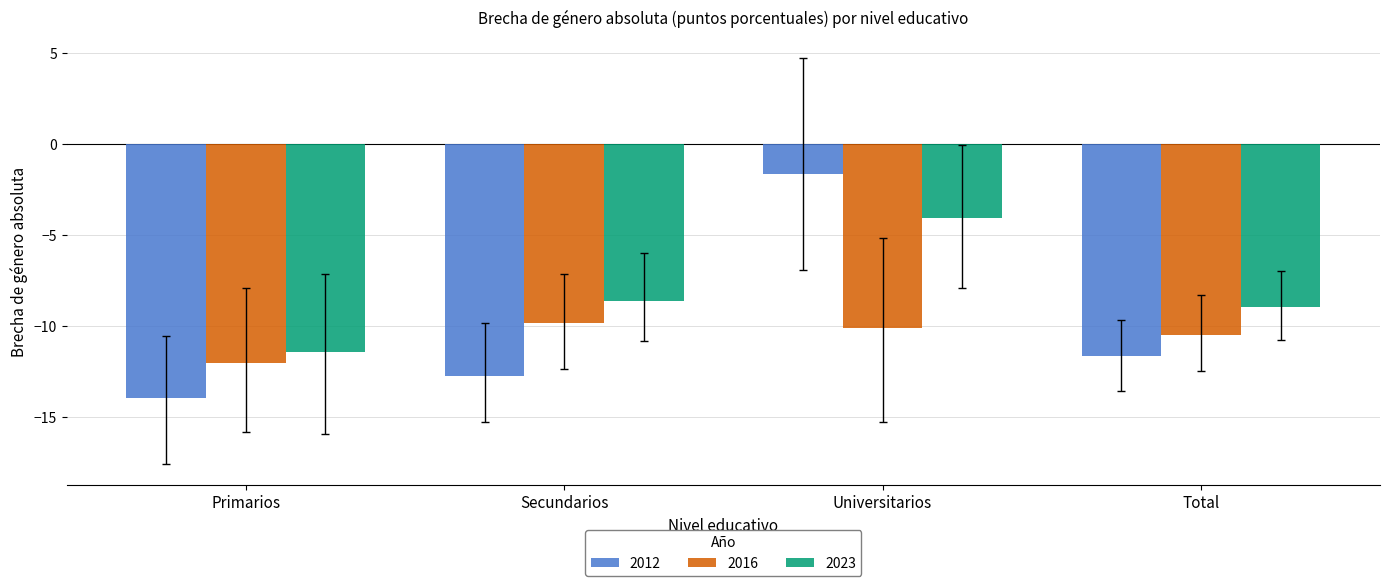

List the series in order of their peak value, lowest first.

2016, 2023, 2012